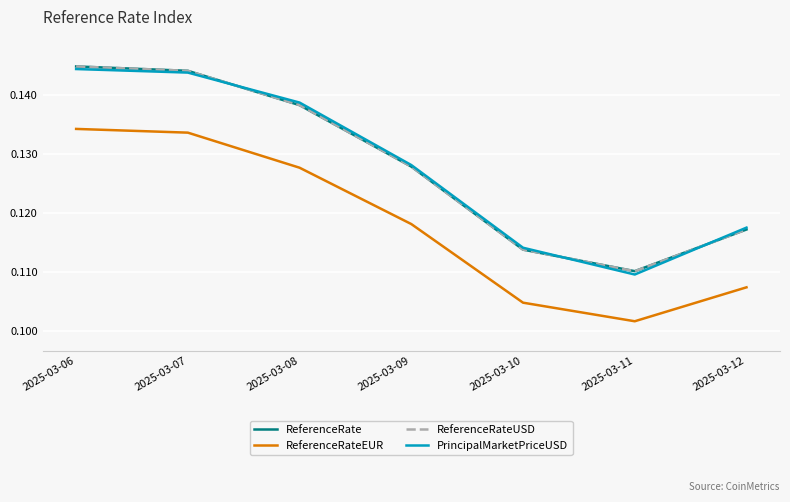

What is the value of the ReferenceRateEUR point at the 5th from the left?

0.1